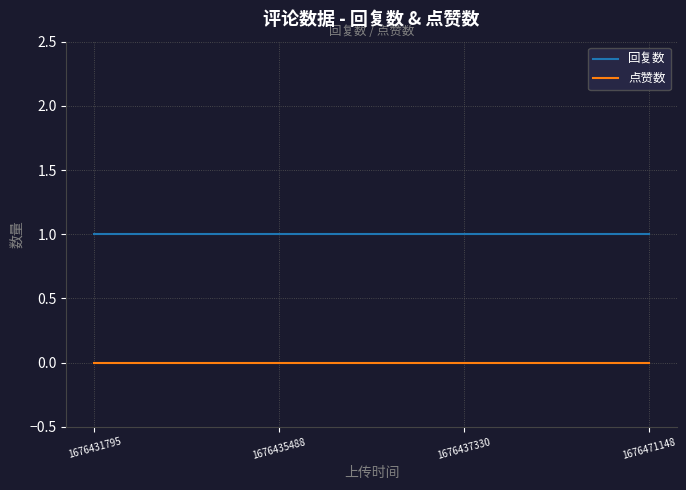

How many series are shown in this chart?

2